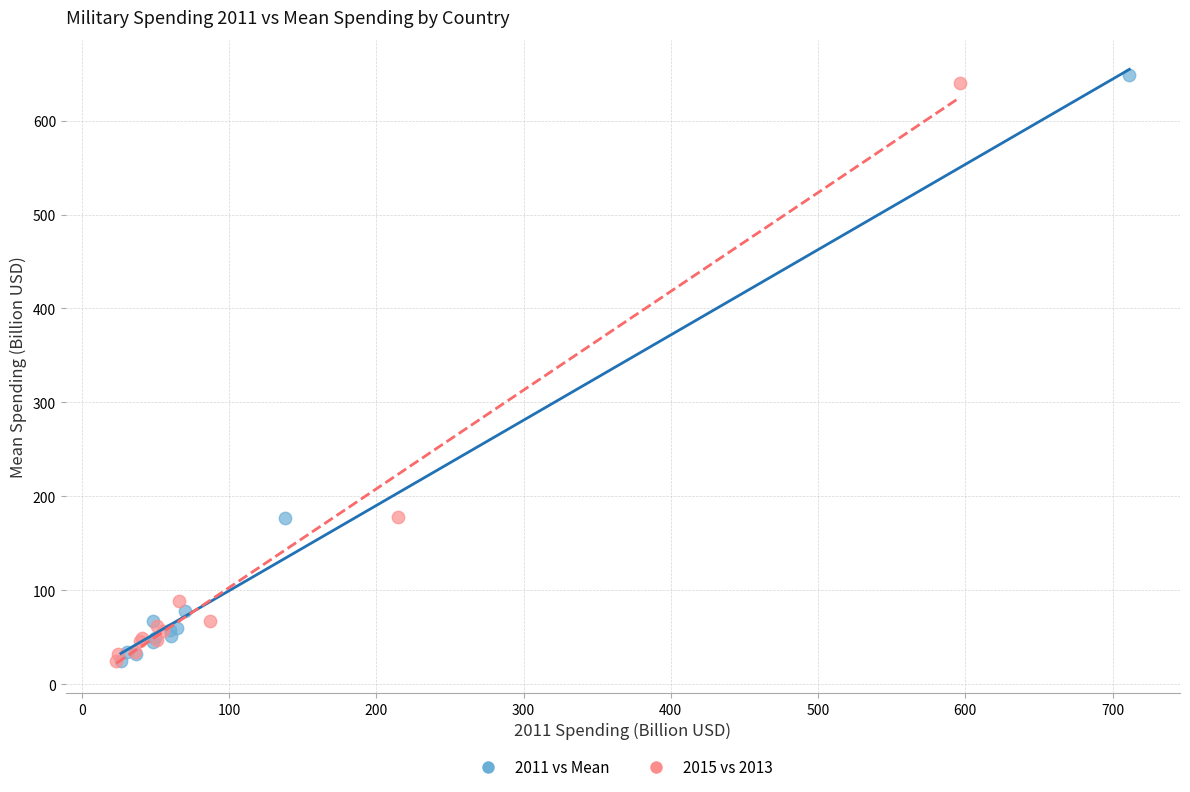

What are all the series names shown in the legend?

2011 vs Mean, 2015 vs 2013